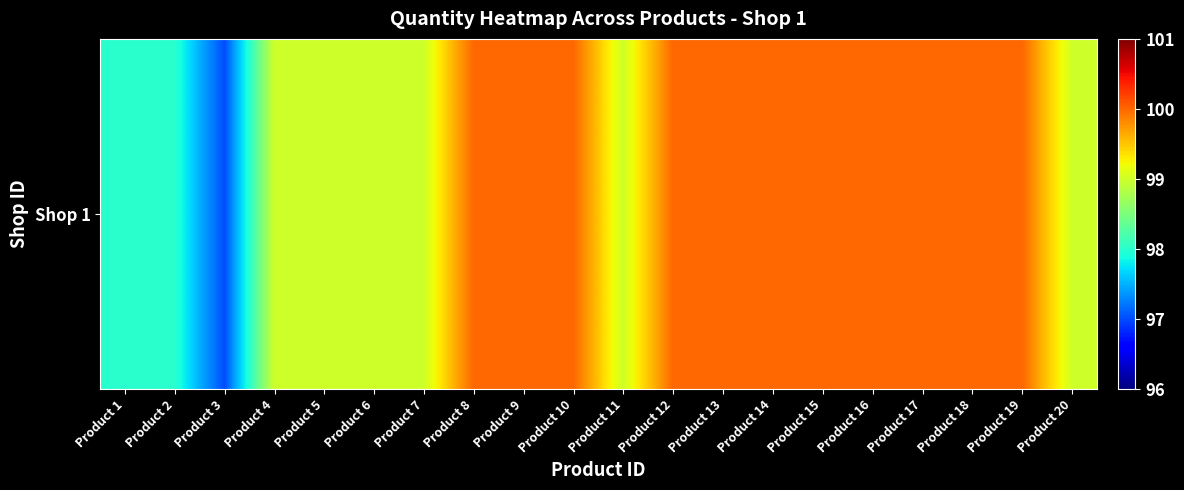

What is the smallest value displayed?

97